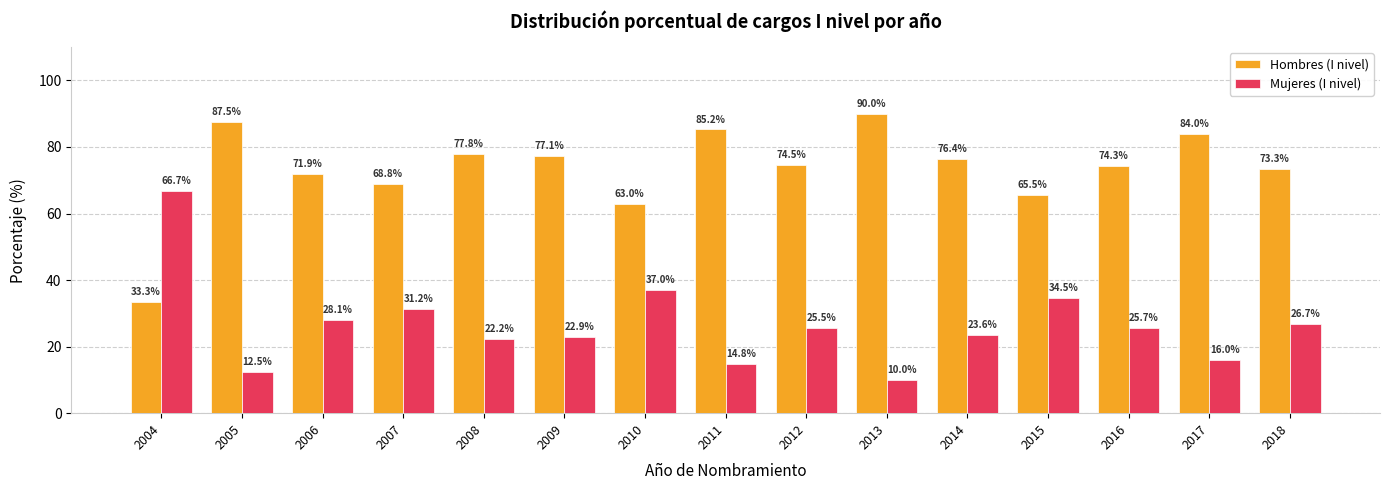

What is the difference between the Hombres (I nivel) values at 2013 and 2016?

15.7